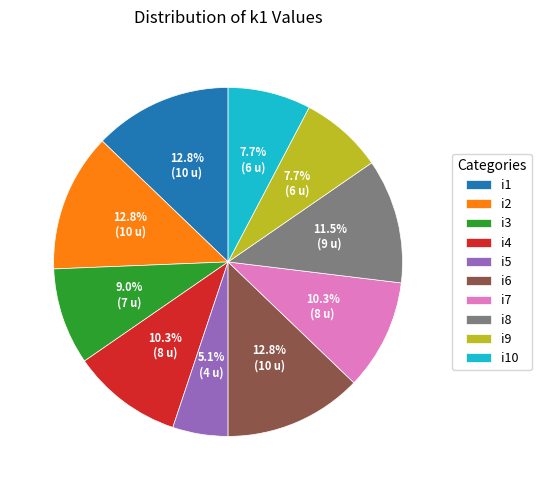

Which has a higher value, i10 or i1?

i1